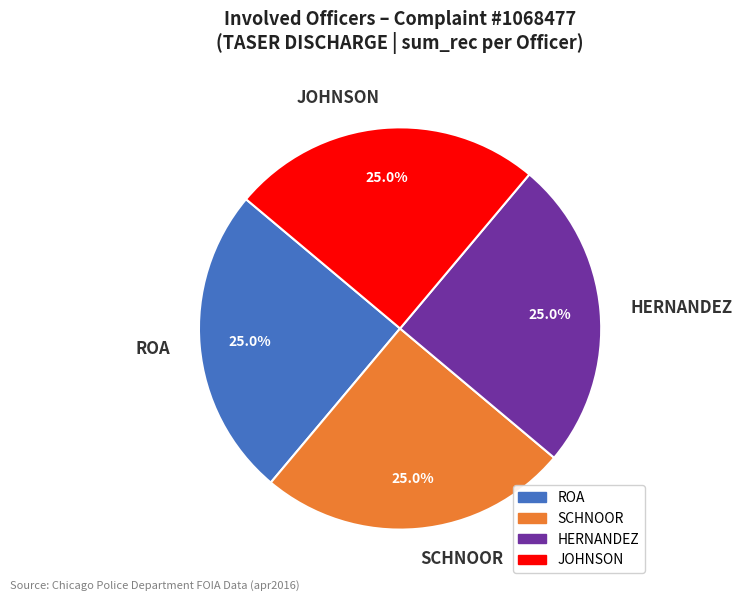

How many slices are in this pie chart?

4